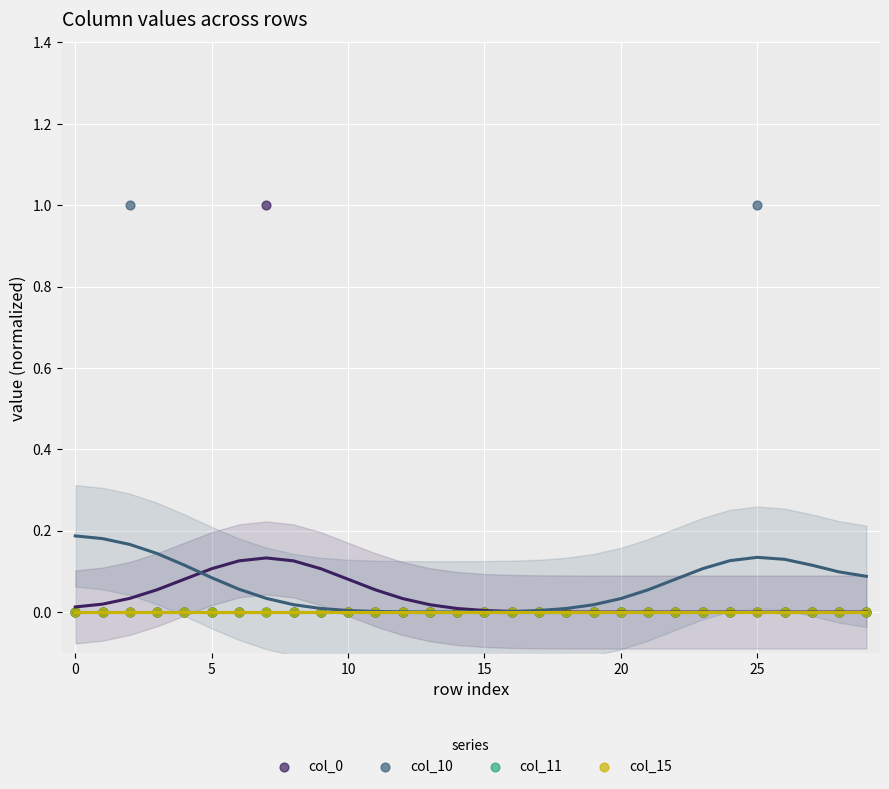

Which series reaches the minimum Y coordinate?

col_0